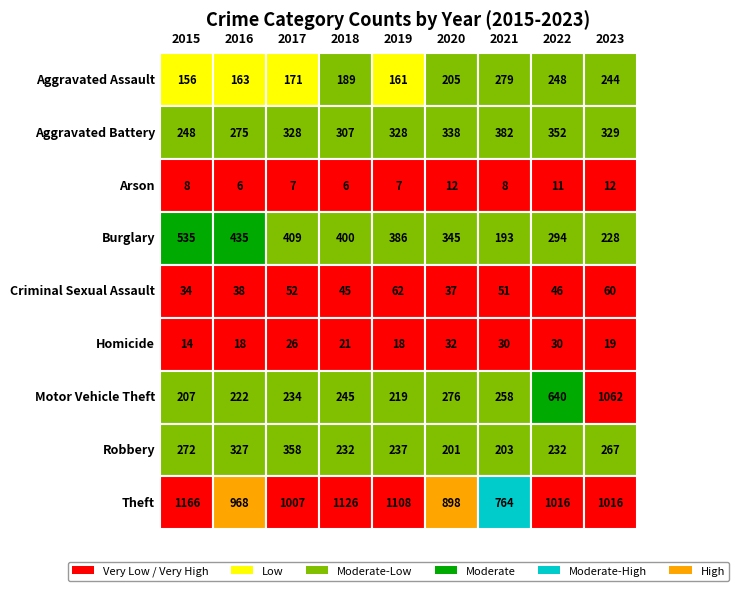

Which series has the largest range (max minus min)?

Motor Vehicle Theft